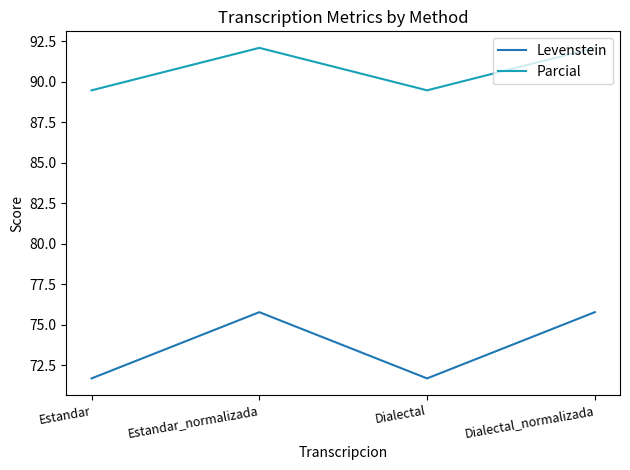

Reading left to right, extract all data points from this chart.

Levenstein: Estandar=71.7	Estandar_normalizada=75.8	Dialectal=71.7	Dialectal_normalizada=75.8
Parcial: Estandar=89.5	Estandar_normalizada=92.1	Dialectal=89.5	Dialectal_normalizada=92.1